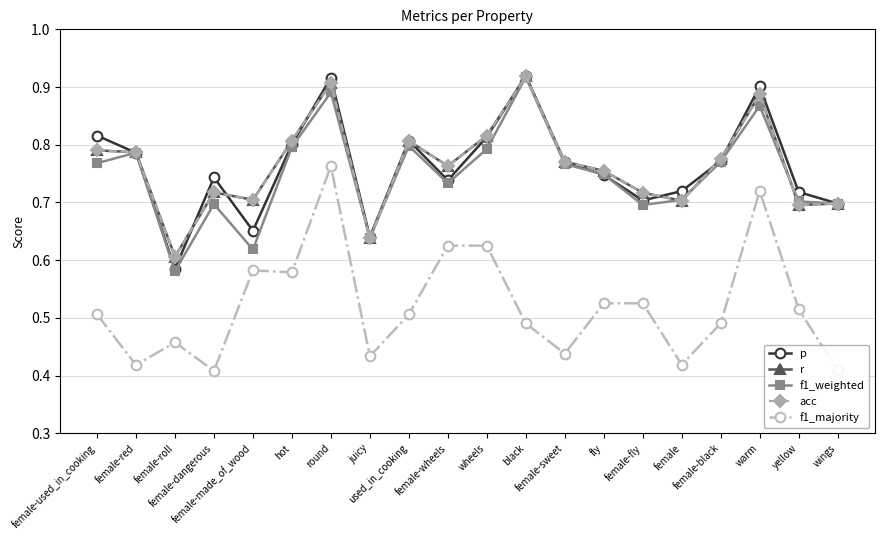

Between female-made_of_wood and female-wheels, which is larger?

female-wheels